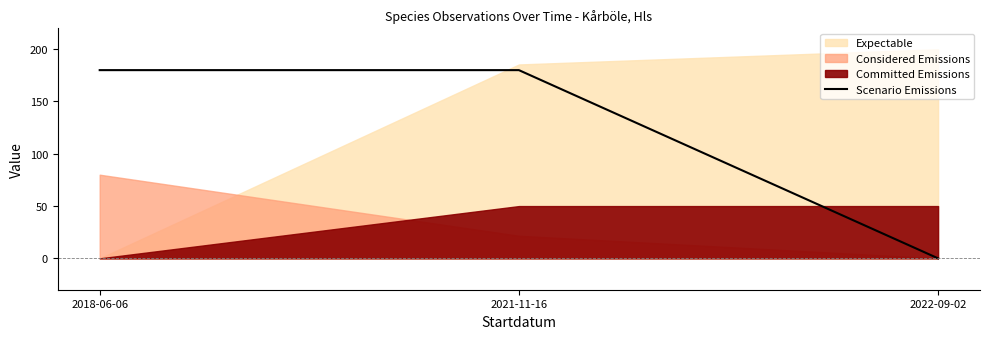

What is the maximum value for Scenario Emissions?

180